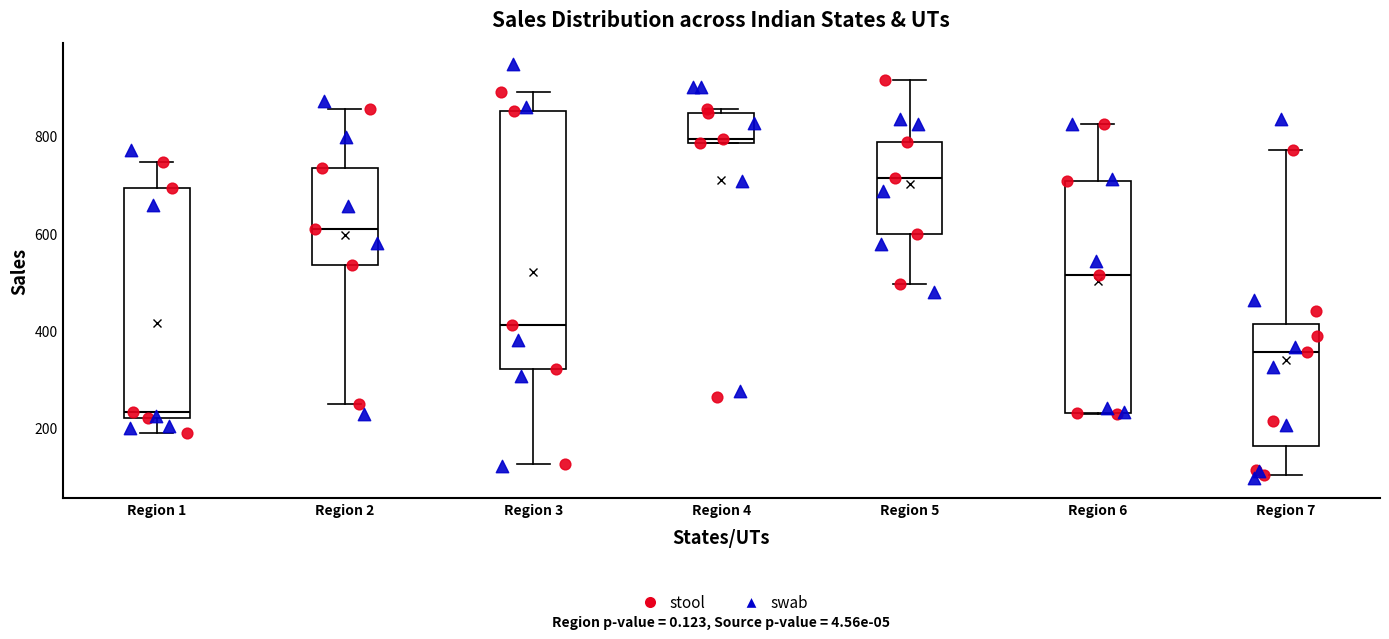

Reading left to right, transcribe this box plot: for each box, give where its median line is, the range the box spans, and where its two whiskers end, as read against the y-axis. The values are not printed on the chart, so give them approximately, as read against the axis.

Region 1: median 240, box 220 to 700, whiskers 180 to 740
Region 2: median 600, box 540 to 740, whiskers 240 to 860
Region 3: median 420, box 320 to 860, whiskers 120 to 900
Region 4: median 800, box 780 to 840, whiskers 780 to 860
Region 5: median 720, box 600 to 780, whiskers 500 to 920
Region 6: median 520, box 240 to 700, whiskers 220 to 820
Region 7: median 360, box 160 to 420, whiskers 100 to 780